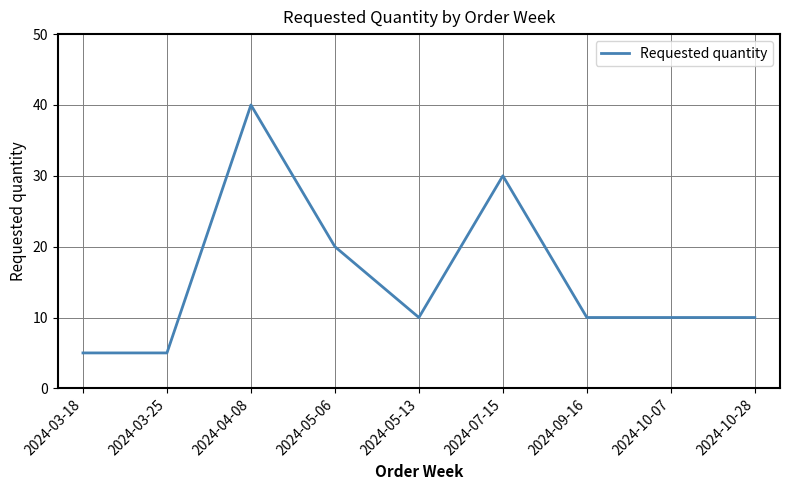

What is the smallest value displayed?

5